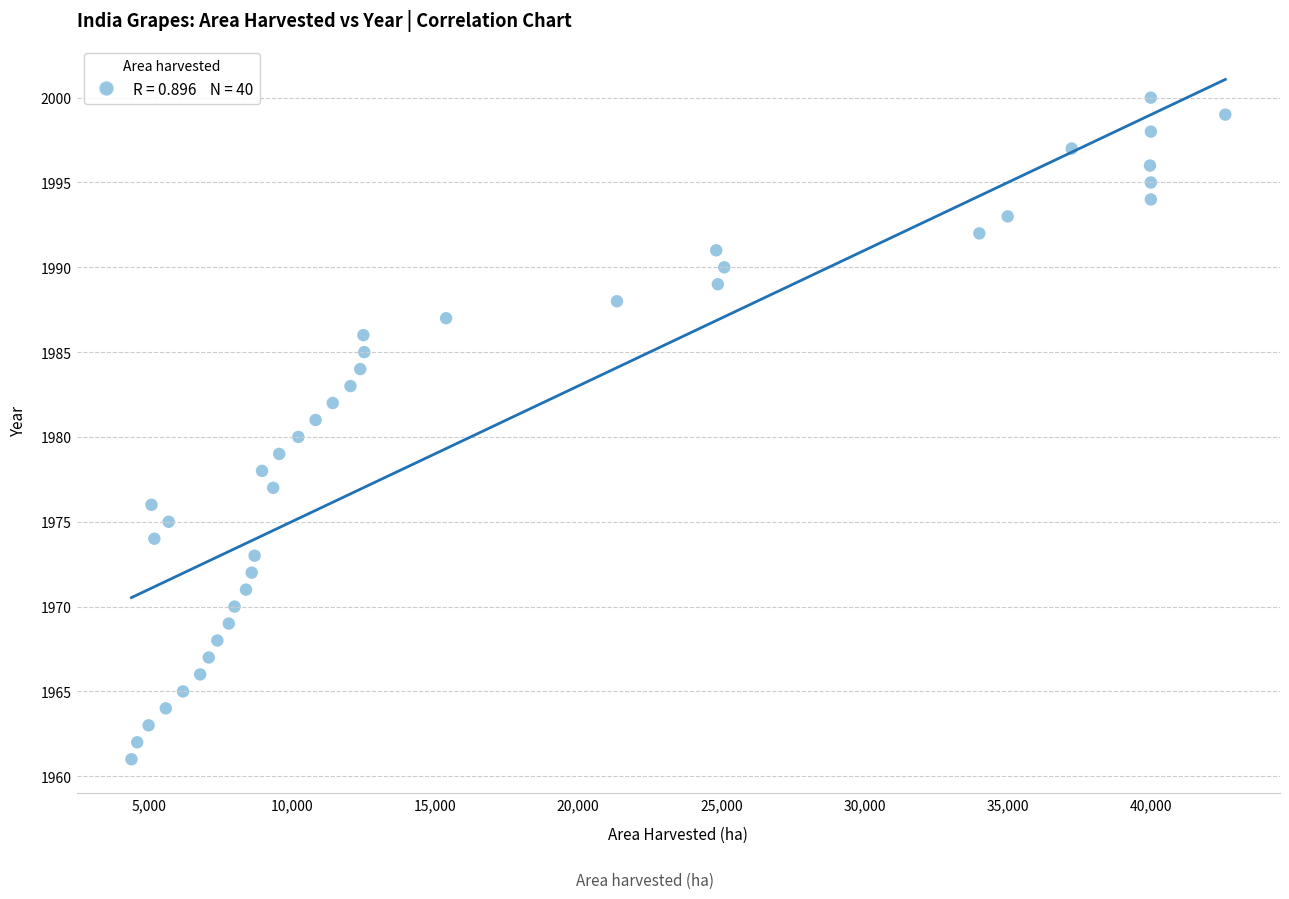

What is the range of Y values (max minus min)?

39